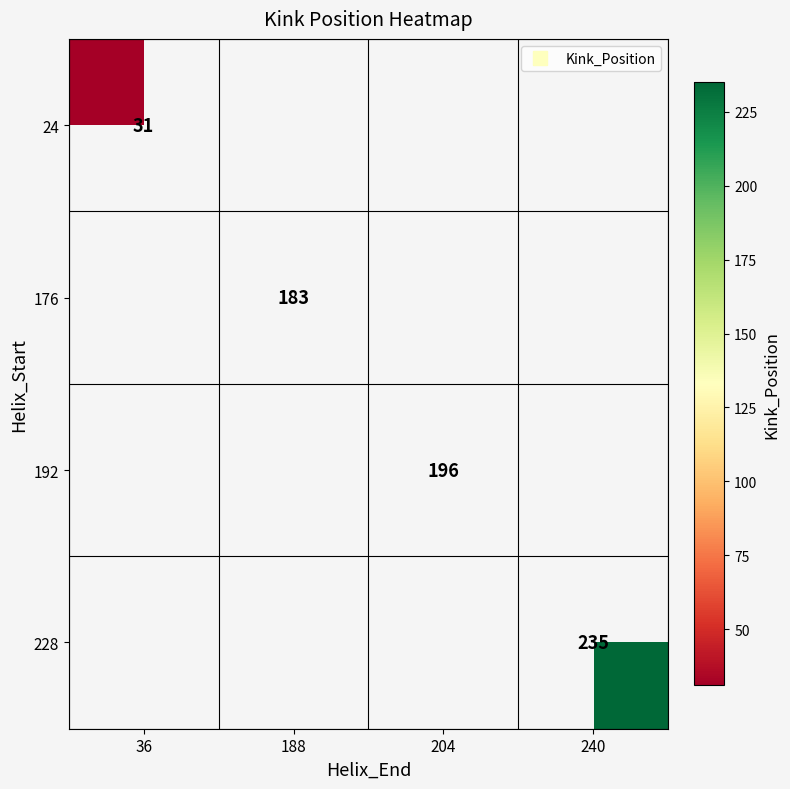

Is it true that 192 equals 196.0 at 204?

True